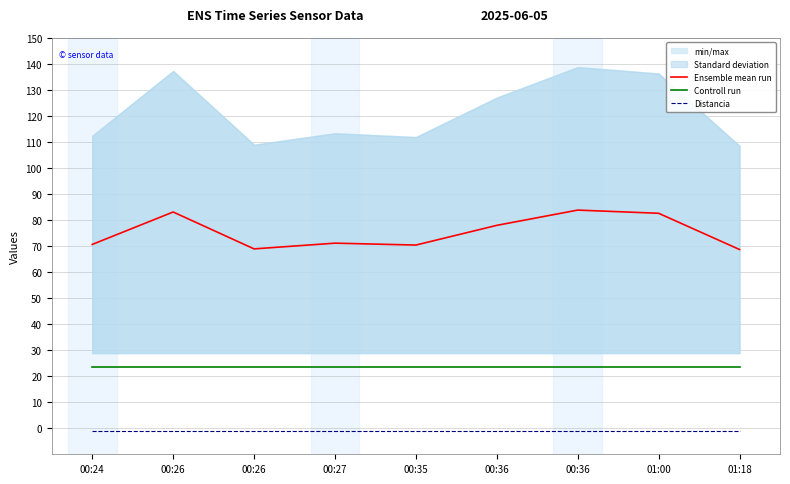

Rank the categories by Ensemble mean run value from lowest to highest.

01:18, 00:26, 00:35, 00:24, 00:27, 00:36, 01:00, 00:26, 00:36